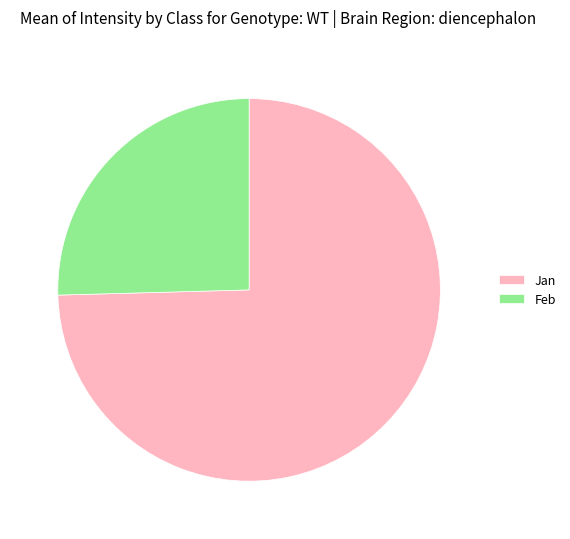

Rank the categories by value from highest to lowest.

Jan, Feb